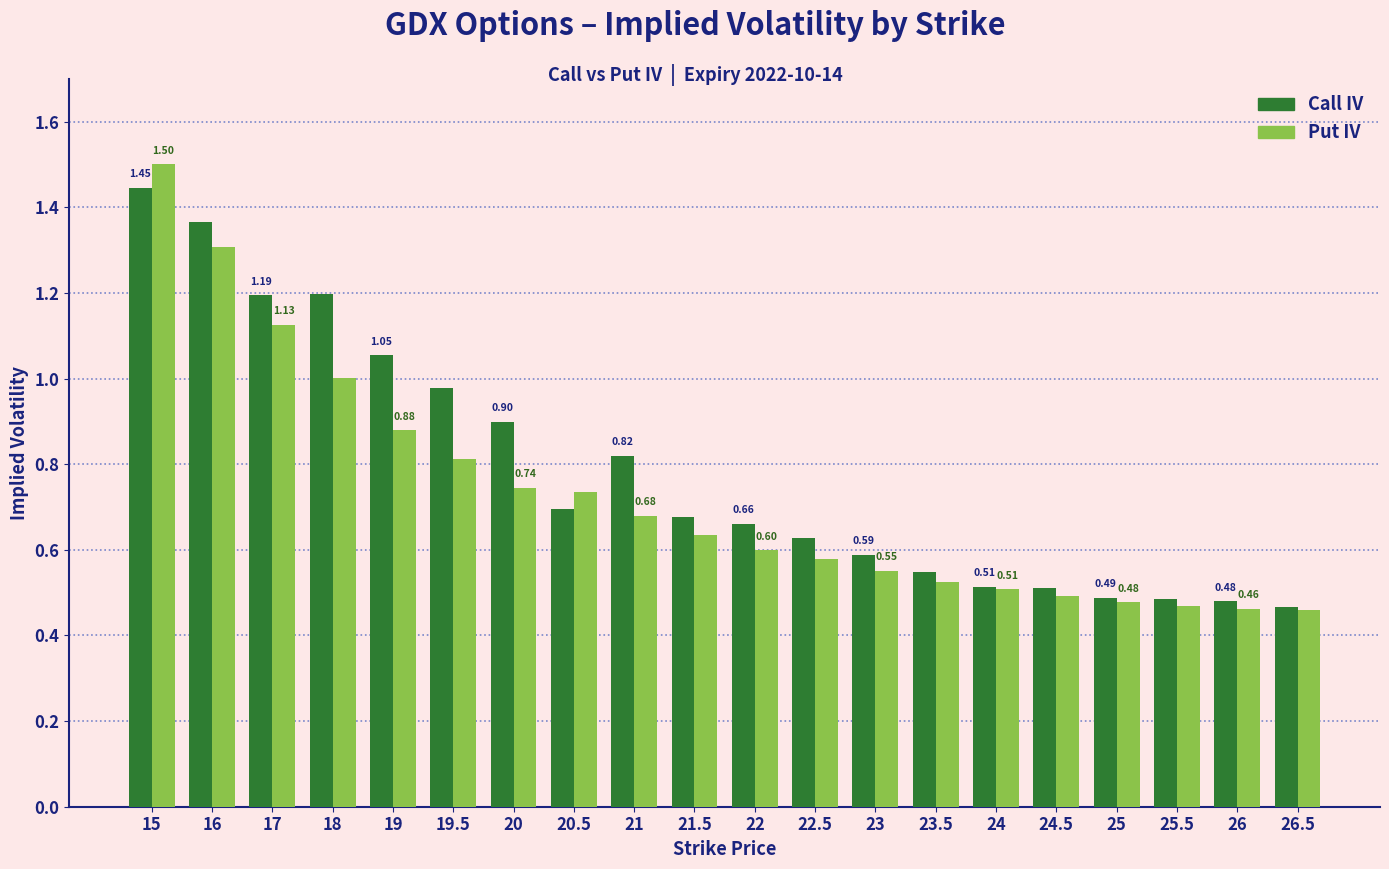

Which series has the largest range (max minus min)?

Put IV